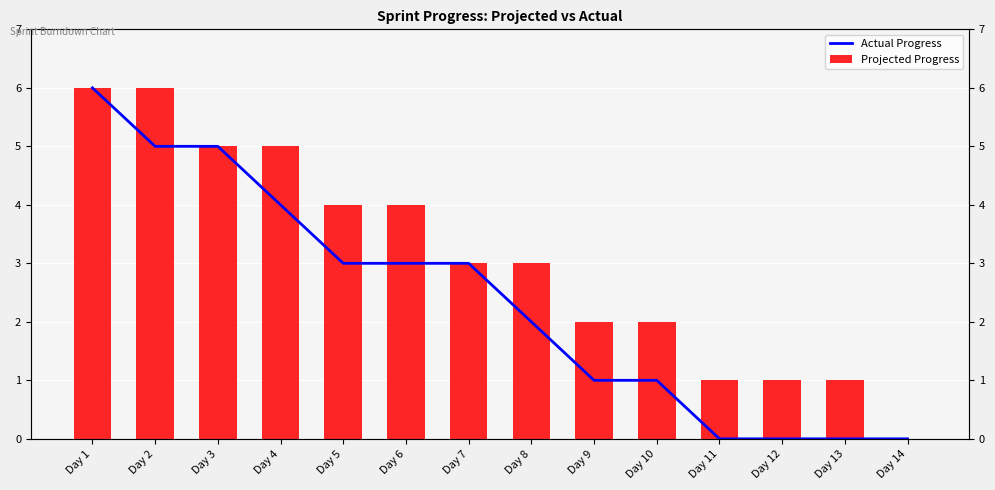

List the series in order of their peak value, highest first.

Actual Progress, Projected Progress